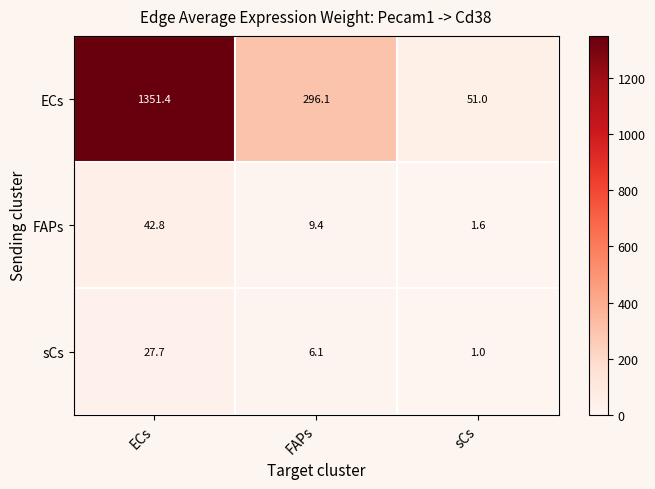

Rank the series at sCs from lowest to highest value.

sCs, FAPs, ECs